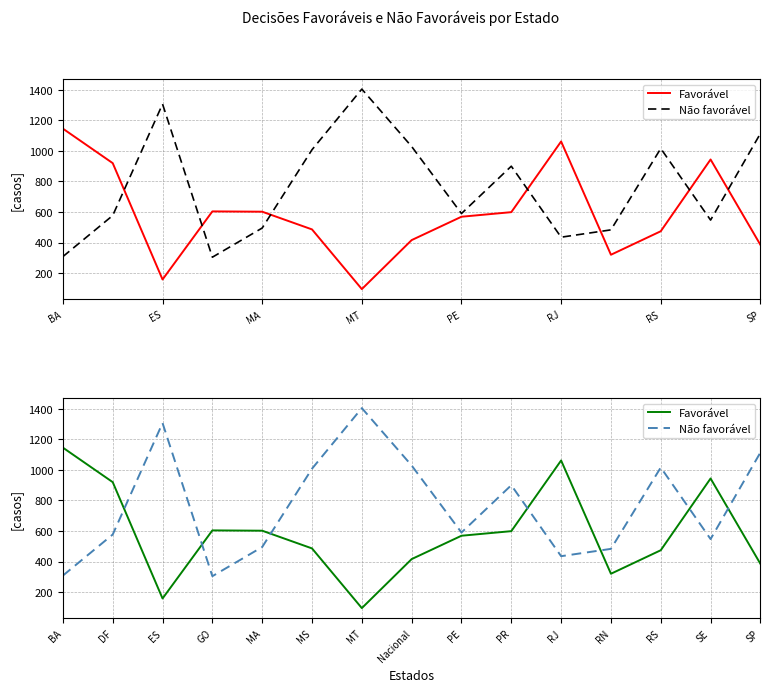

Between ES and MA, which series saw the biggest shift?

Não favorável